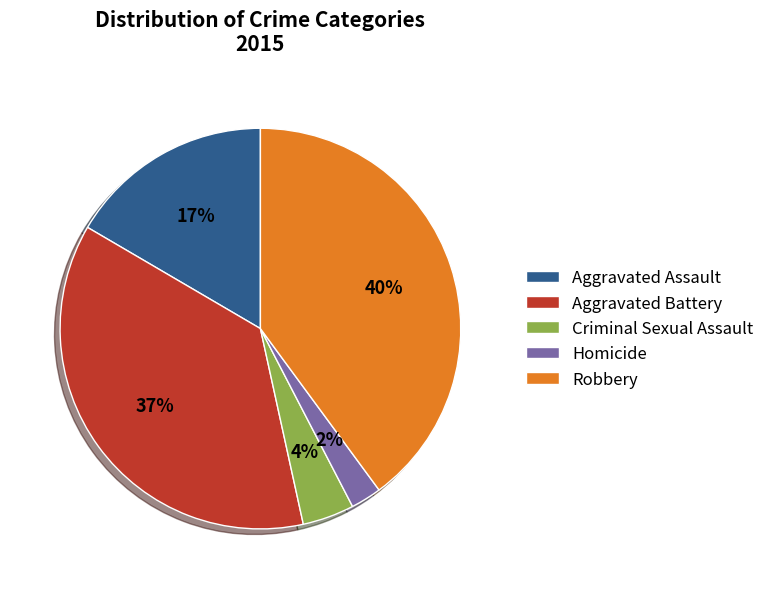

How many segments does this pie chart have?

5